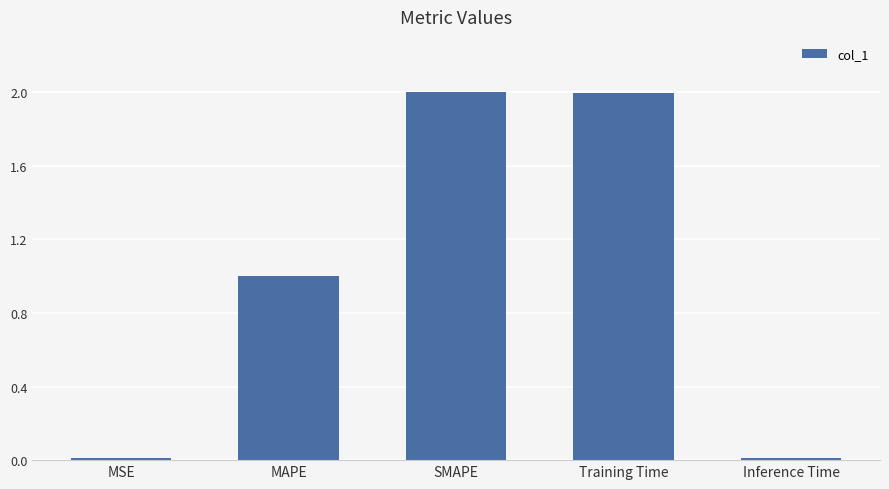

The chart shows a value of 0.9 at Training Time. True or false?

False